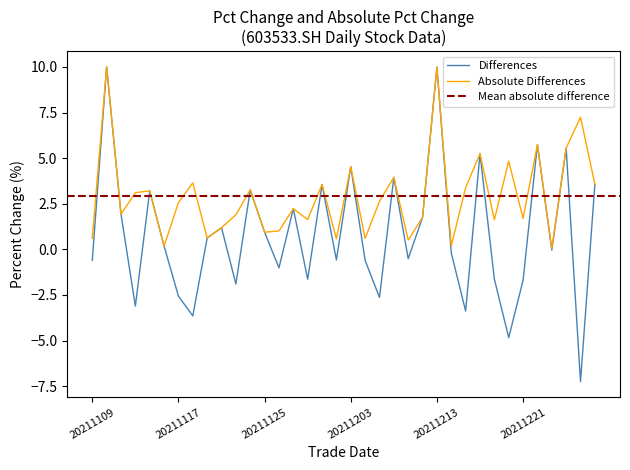

What is the smallest value displayed?

-7.2